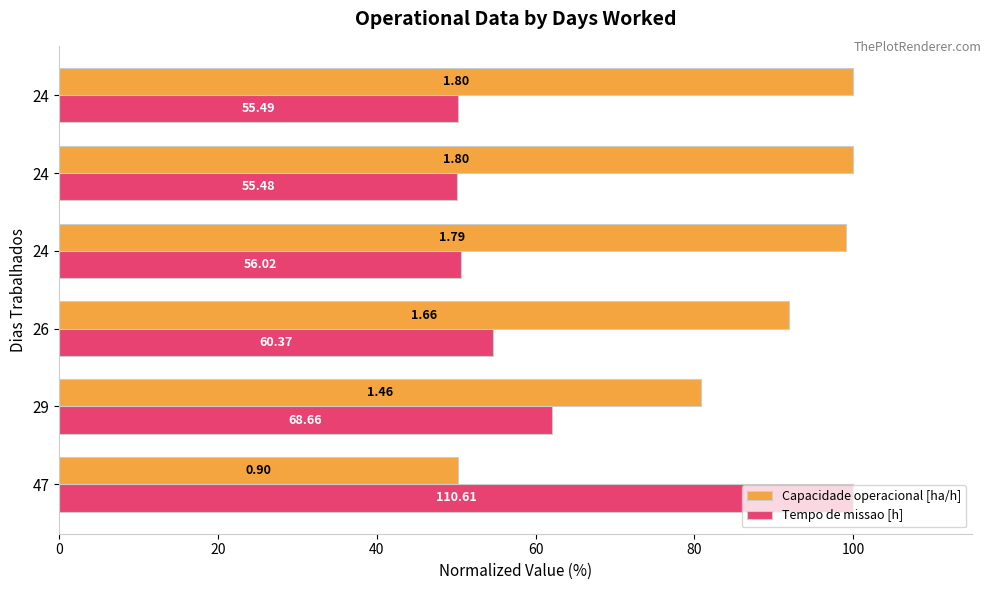

Which series has the largest total across all categories?

Capacidade operacional [ha/h]